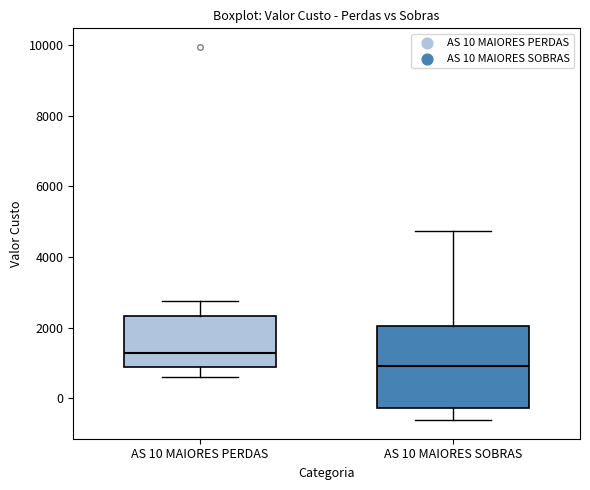

Where does the lower whisker of the box for AS 10 MAIORES PERDAS end on the y-axis? The values are not printed on the chart, so give them approximately, as read against the axis.

600